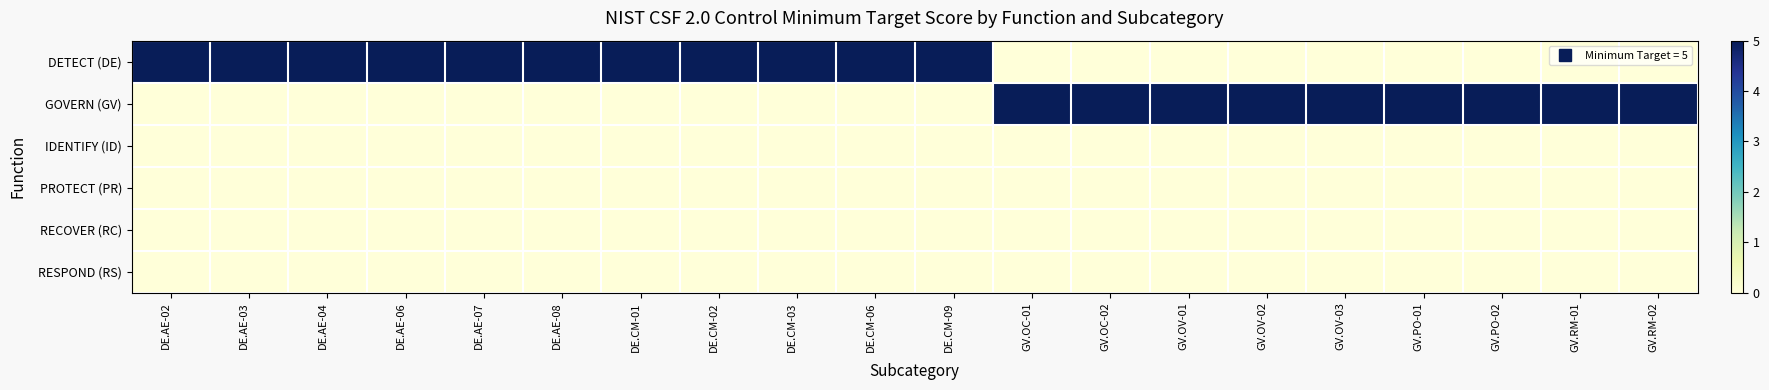

Reading left to right, extract all data points from this chart.

DETECT (DE): DE.AE-02=5	DE.AE-03=5	DE.AE-04=5	DE.AE-06=5	DE.AE-07=5	DE.AE-08=5	DE.CM-01=5	DE.CM-02=5	DE.CM-03=5	DE.CM-06=5	DE.CM-09=5	GV.OC-01=0	GV.OC-02=0	GV.OV-01=0	GV.OV-02=0	GV.OV-03=0	GV.PO-01=0	GV.PO-02=0	GV.RM-01=0	GV.RM-02=0
GOVERN (GV): DE.AE-02=0	DE.AE-03=0	DE.AE-04=0	DE.AE-06=0	DE.AE-07=0	DE.AE-08=0	DE.CM-01=0	DE.CM-02=0	DE.CM-03=0	DE.CM-06=0	DE.CM-09=0	GV.OC-01=5	GV.OC-02=5	GV.OV-01=5	GV.OV-02=5	GV.OV-03=5	GV.PO-01=5	GV.PO-02=5	GV.RM-01=5	GV.RM-02=5
IDENTIFY (ID): DE.AE-02=0	DE.AE-03=0	DE.AE-04=0	DE.AE-06=0	DE.AE-07=0	DE.AE-08=0	DE.CM-01=0	DE.CM-02=0	DE.CM-03=0	DE.CM-06=0	DE.CM-09=0	GV.OC-01=0	GV.OC-02=0	GV.OV-01=0	GV.OV-02=0	GV.OV-03=0	GV.PO-01=0	GV.PO-02=0	GV.RM-01=0	GV.RM-02=0
PROTECT (PR): DE.AE-02=0	DE.AE-03=0	DE.AE-04=0	DE.AE-06=0	DE.AE-07=0	DE.AE-08=0	DE.CM-01=0	DE.CM-02=0	DE.CM-03=0	DE.CM-06=0	DE.CM-09=0	GV.OC-01=0	GV.OC-02=0	GV.OV-01=0	GV.OV-02=0	GV.OV-03=0	GV.PO-01=0	GV.PO-02=0	GV.RM-01=0	GV.RM-02=0
RECOVER (RC): DE.AE-02=0	DE.AE-03=0	DE.AE-04=0	DE.AE-06=0	DE.AE-07=0	DE.AE-08=0	DE.CM-01=0	DE.CM-02=0	DE.CM-03=0	DE.CM-06=0	DE.CM-09=0	GV.OC-01=0	GV.OC-02=0	GV.OV-01=0	GV.OV-02=0	GV.OV-03=0	GV.PO-01=0	GV.PO-02=0	GV.RM-01=0	GV.RM-02=0
RESPOND (RS): DE.AE-02=0	DE.AE-03=0	DE.AE-04=0	DE.AE-06=0	DE.AE-07=0	DE.AE-08=0	DE.CM-01=0	DE.CM-02=0	DE.CM-03=0	DE.CM-06=0	DE.CM-09=0	GV.OC-01=0	GV.OC-02=0	GV.OV-01=0	GV.OV-02=0	GV.OV-03=0	GV.PO-01=0	GV.PO-02=0	GV.RM-01=0	GV.RM-02=0